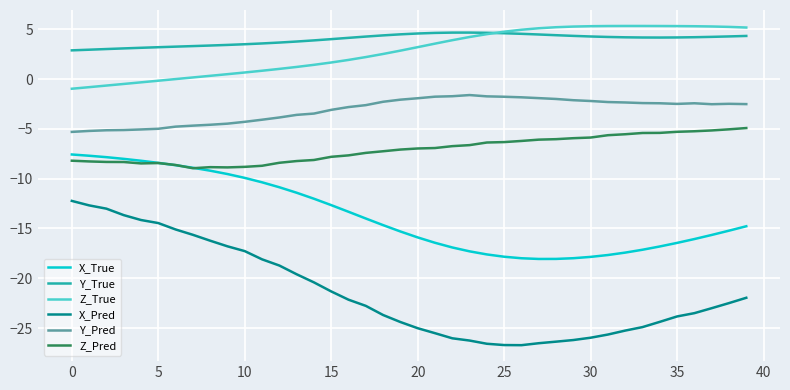

What is the minimum value for X_Pred?

-26.7